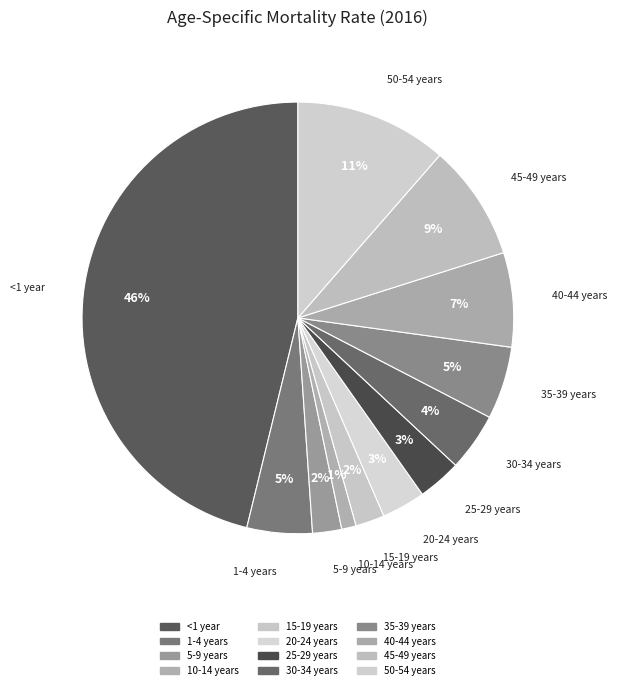

Is it true that 10-14 years is 1% of the pie?

True